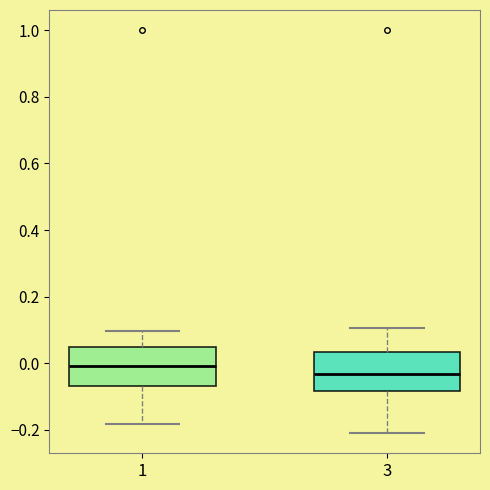

Where does the lower whisker of the box at x = 3 end on the y-axis? The values are not printed on the chart, so give them approximately, as read against the axis.

-0.20